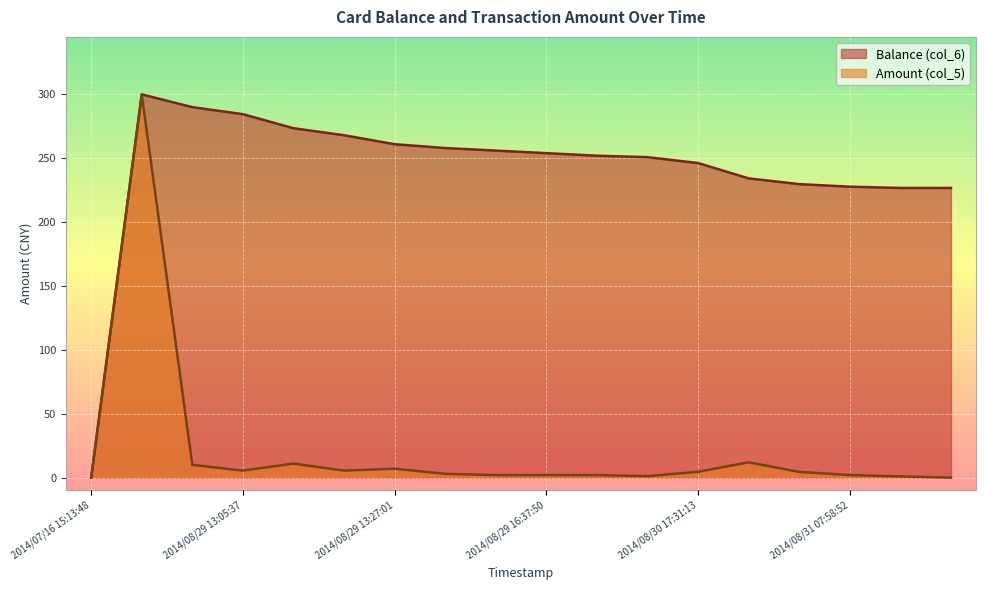

Is the value of Balance (col_6) at 2014/08/31 23:43:25 greater than the value of Amount (col_5) at 2014/07/16 15:13:48?

Yes